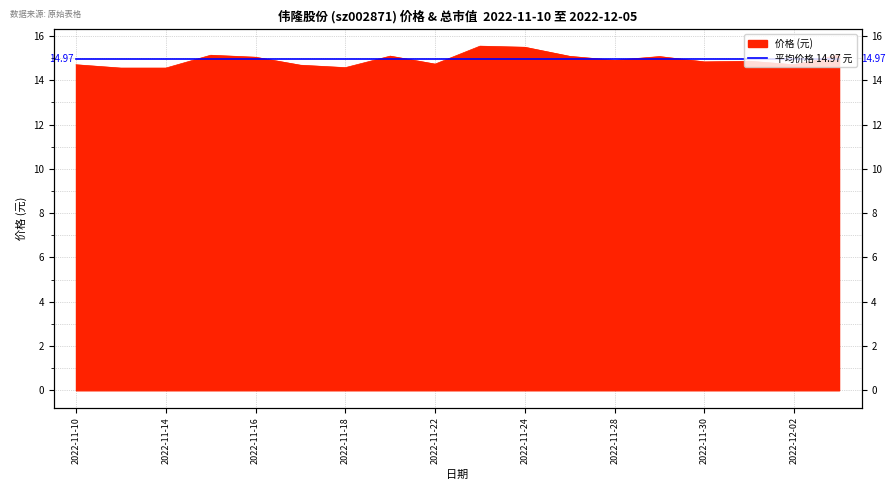

What is the change in value from 2022-11-11 to 2022-11-22?

+0.2